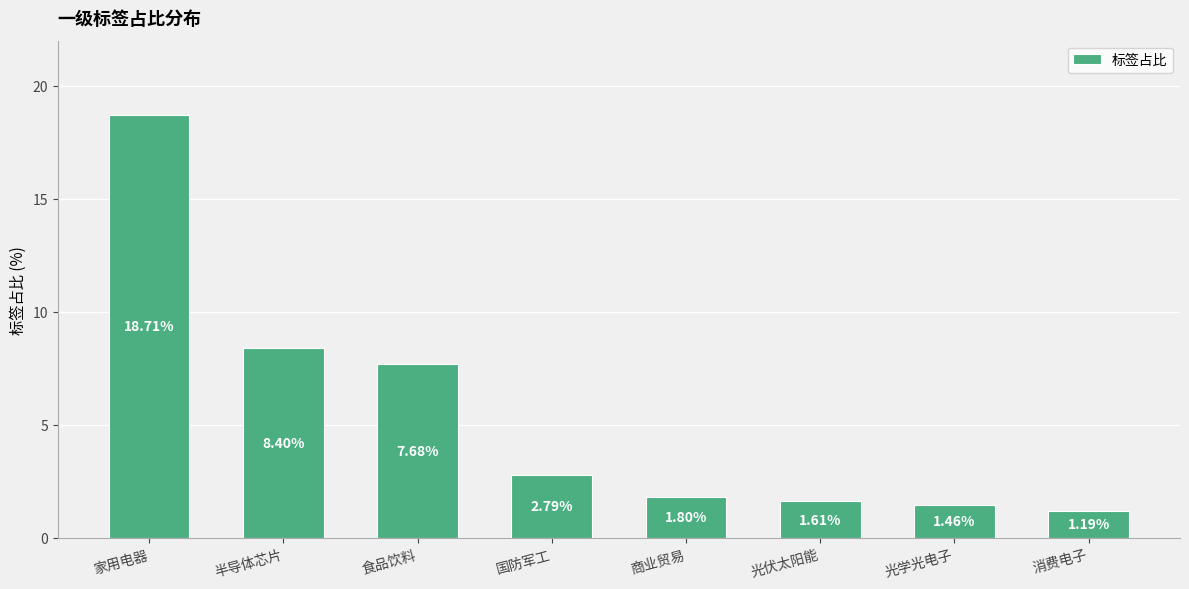

Are the bars grouped side by side (vs. stacked)?

No